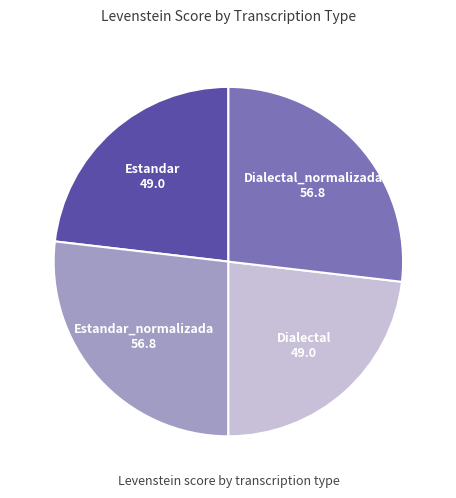

Is there any slice that represents more than half of the pie?

No